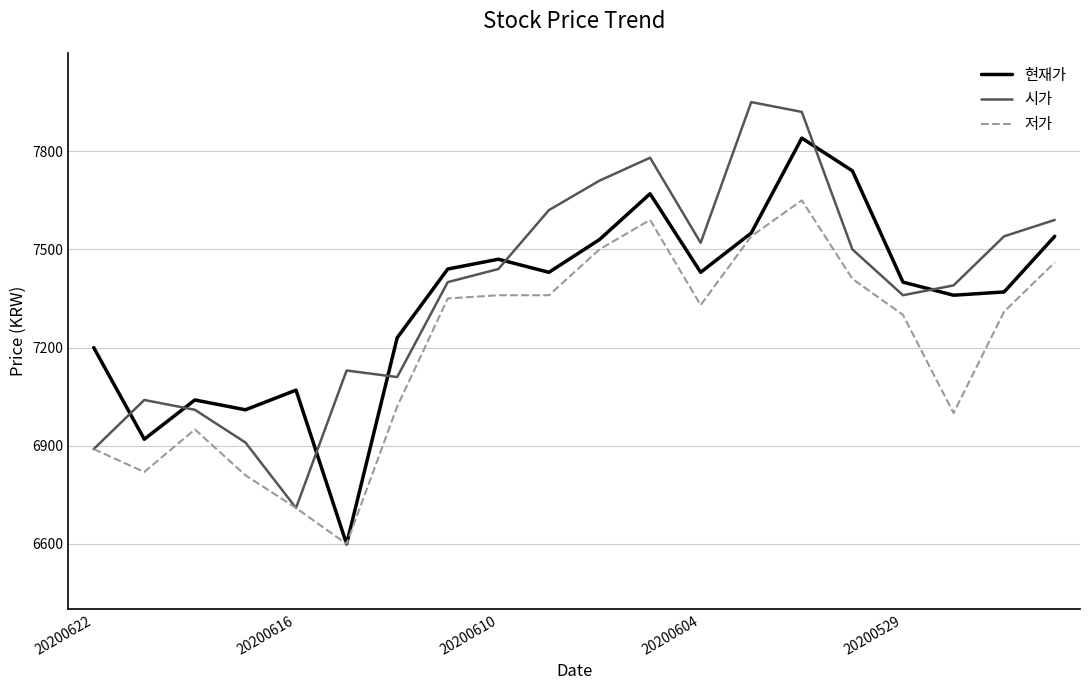

Reading left to right, transcribe all the data shown in this chart.

현재가: 7200	6920	7040	7010	7070	6600	7230	7440	7470	7430	7530	7670	7430	7550	7840	7740	7400	7360	7370	7540
시가: 6890	7040	7010	6910	6710	7130	7110	7400	7440	7620	7710	7780	7520	7950	7920	7500	7360	7390	7540	7590
저가: 6890	6820	6950	6810	6710	6600	7020	7350	7360	7360	7500	7590	7330	7540	7650	7410	7300	7000	7310	7460